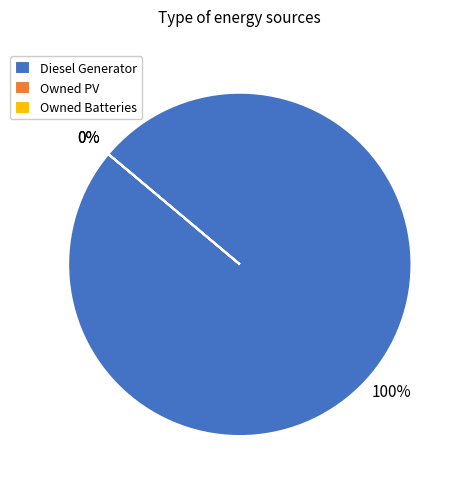

Which slice represents more than half of the pie?

Diesel Generator